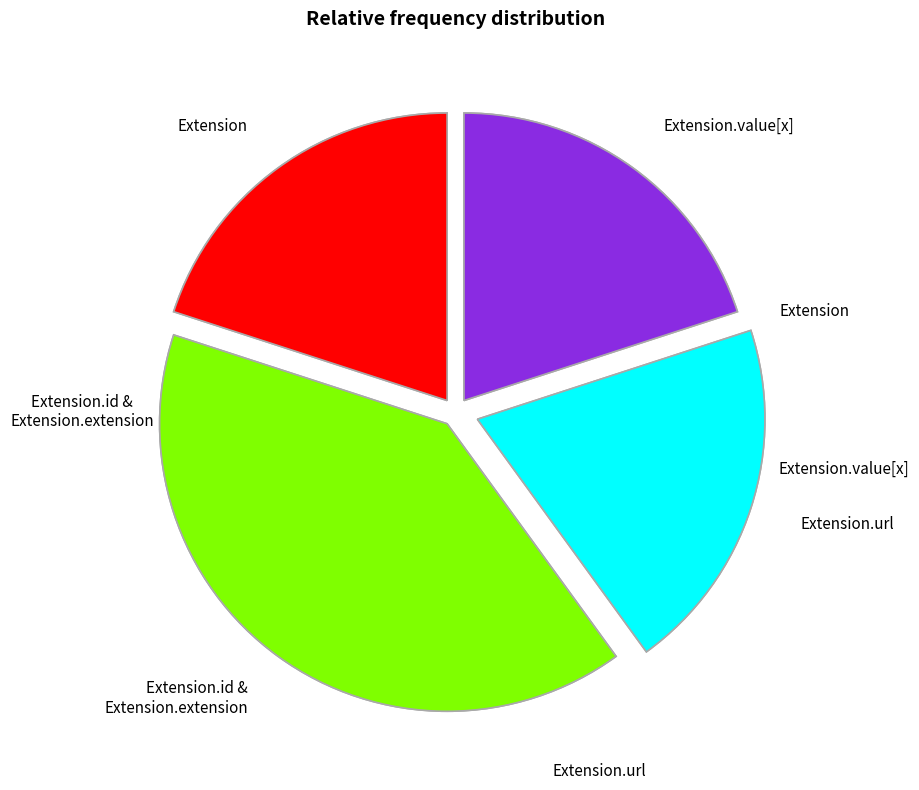

The Extension.url slice represents 42% of the pie. True or false?

False